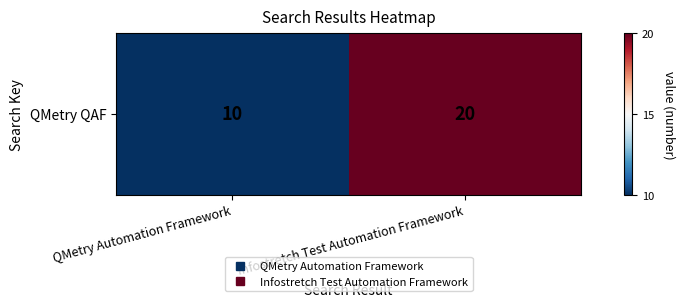

The chart shows a value of 20 at Infostretch Test Automation Framework. True or false?

True